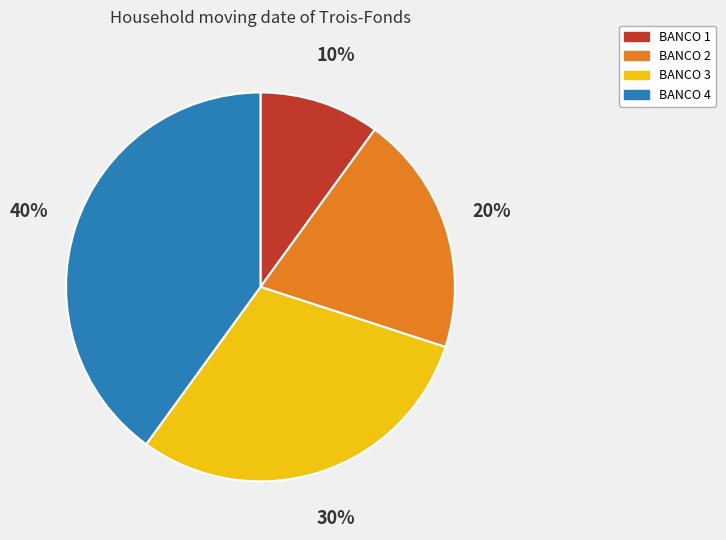

To the nearest percent, what is the difference between the BANCO 3 and BANCO 2 slice percentages?

10%